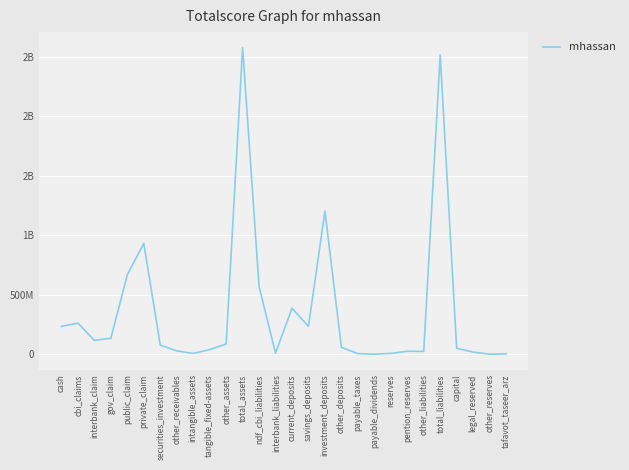

Is it true that the value at capital is 79282751?

False